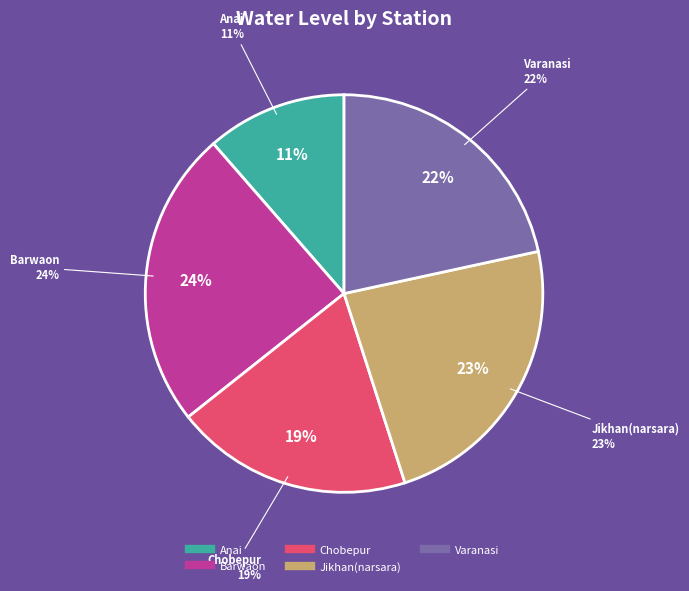

What is the ratio of the value at Jikhan(narsara) to the value at Anai?

2.1